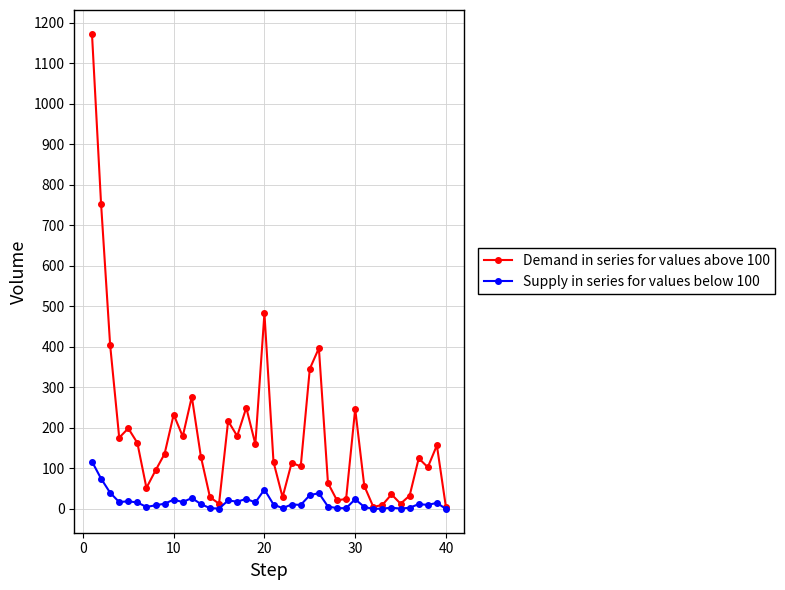

True or false: Demand in series for values above 100 has more than 0 points higher than both neighbors.

True